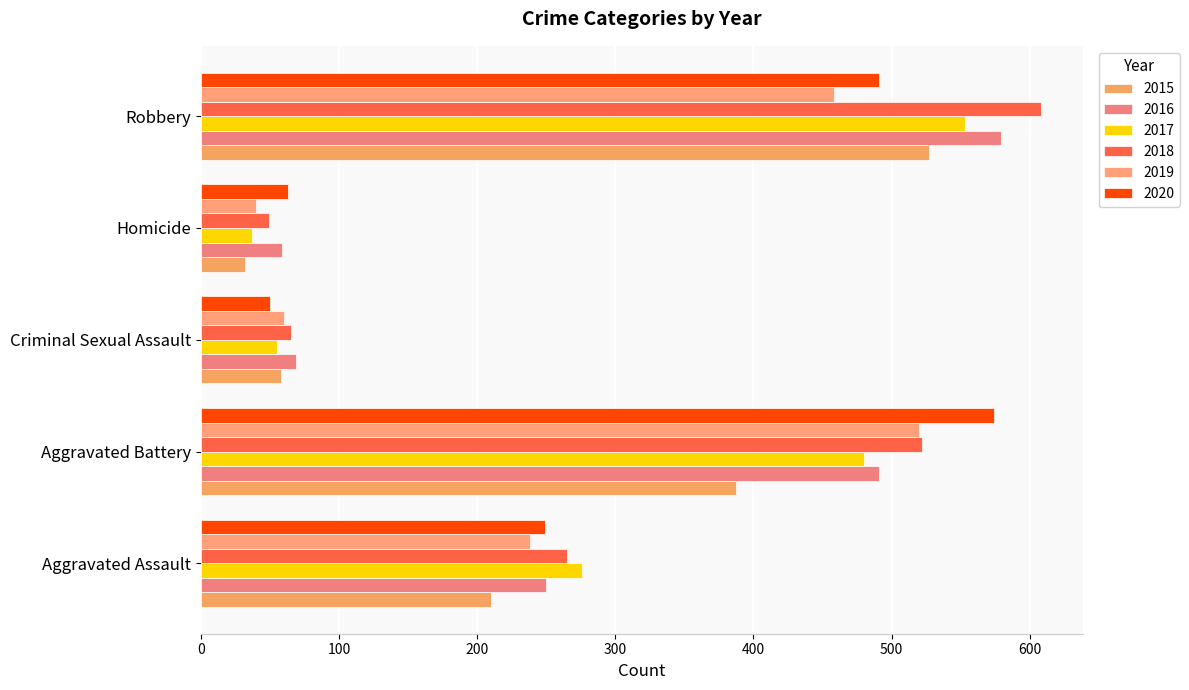

Read the 2019 value at Aggravated Battery.

520